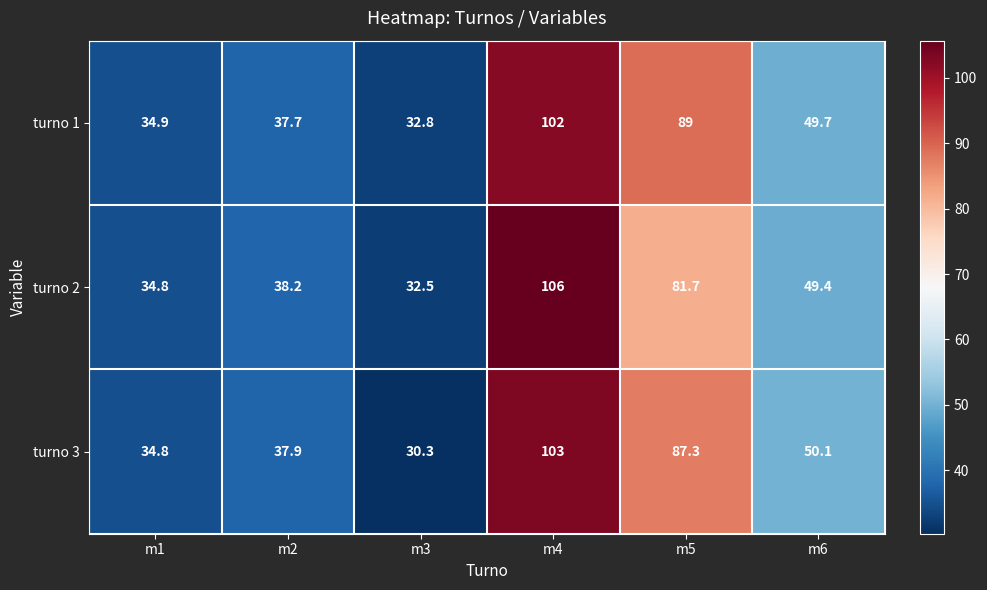

Which series has the widest spread of values?

turno 2